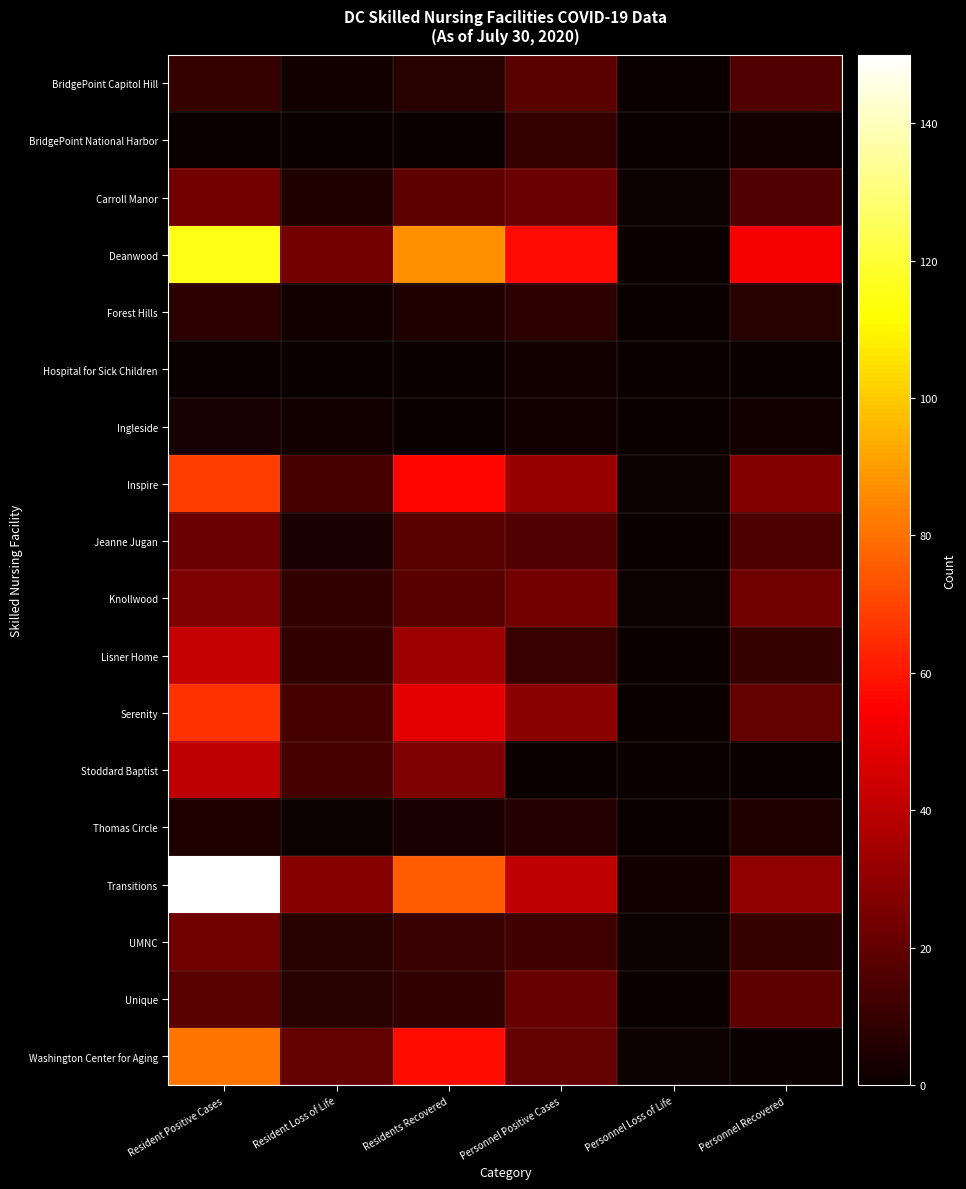

At Personnel Positive Cases, list the series in order from largest to smallest.

Deanwood, Transitions, Inspire, Serenity, Knollwood, Carroll Manor, Unique, Washington Center for Aging, BridgePoint Capitol Hill, Jeanne Jugan, UMNC, Lisner Home, BridgePoint National Harbor, Forest Hills, Thomas Circle, Hospital for Sick Children, Ingleside, Stoddard Baptist